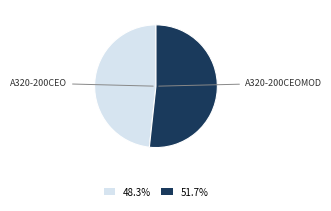

Is there any slice that represents more than half of the pie?

Yes